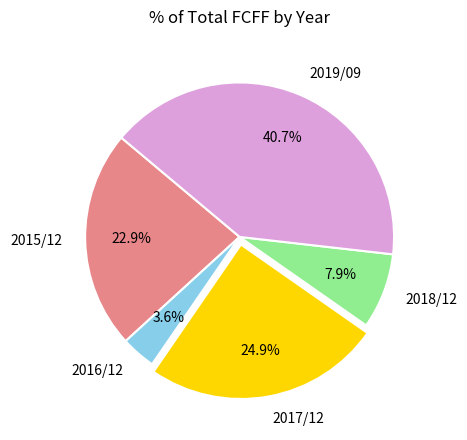

Which has a higher value, 2019/09 or 2015/12?

2019/09